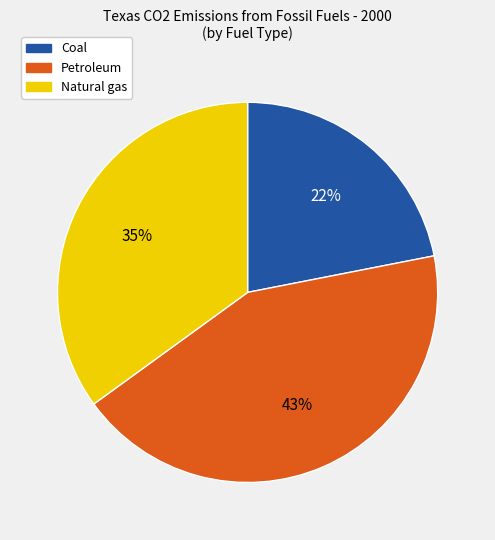

To the nearest percent, what is the difference between the largest and smallest slice percentages?

21%